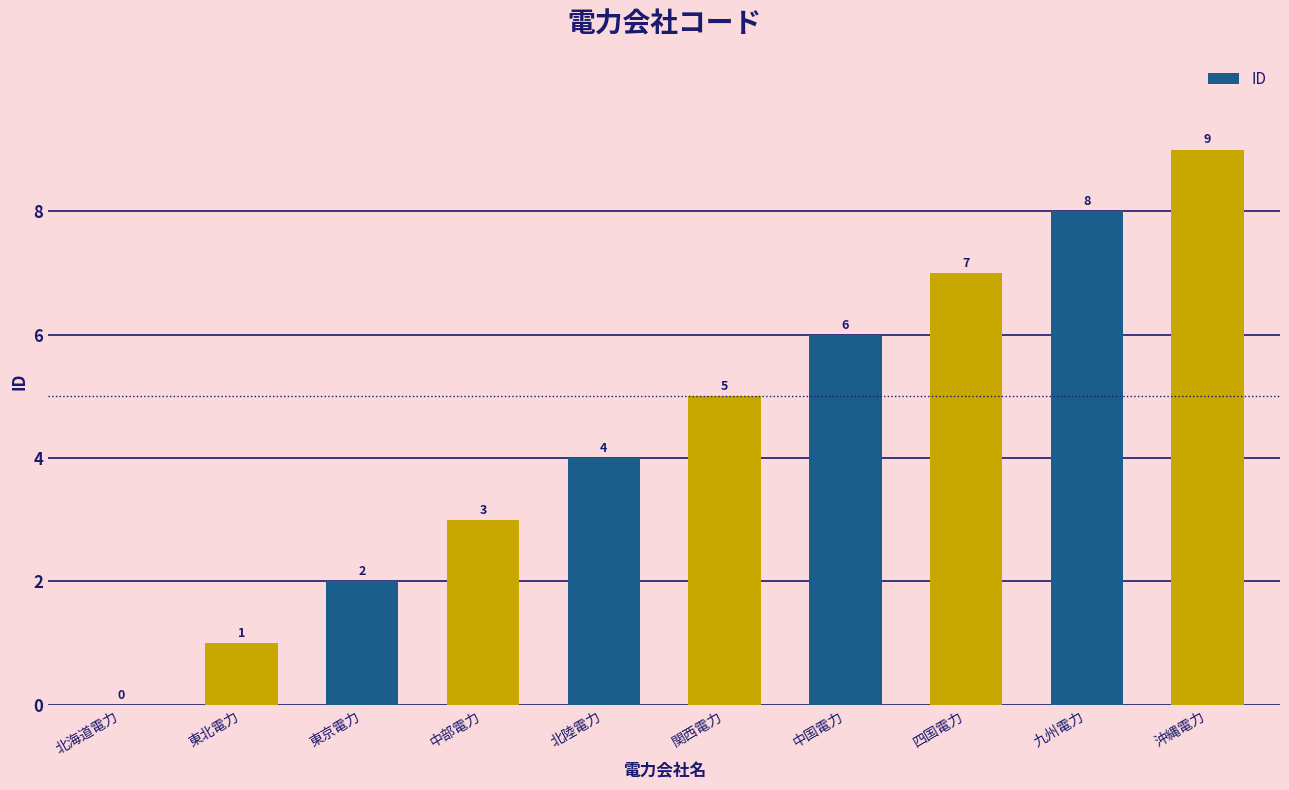

Are the bars grouped side by side (vs. stacked)?

No